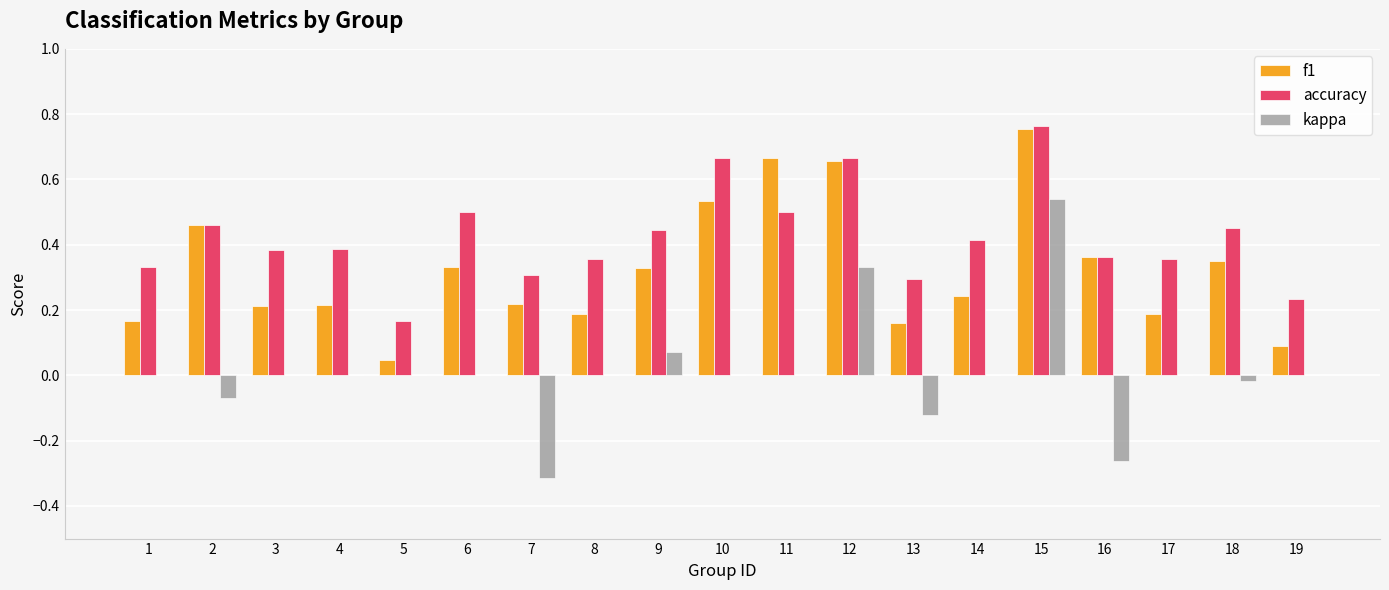

Is the value of kappa at 19 greater than the value of f1 at 17?

No